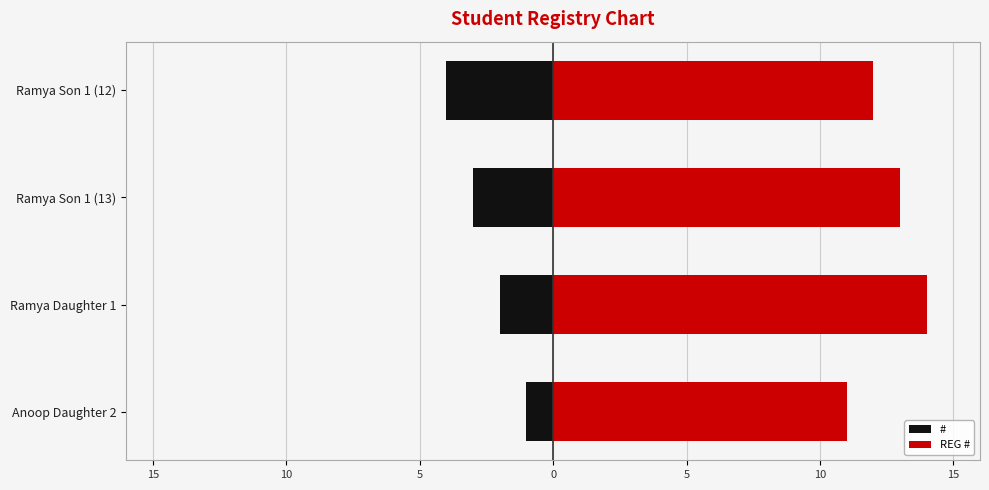

Is it true that REG # equals 16 at Anoop Daughter 2?

False